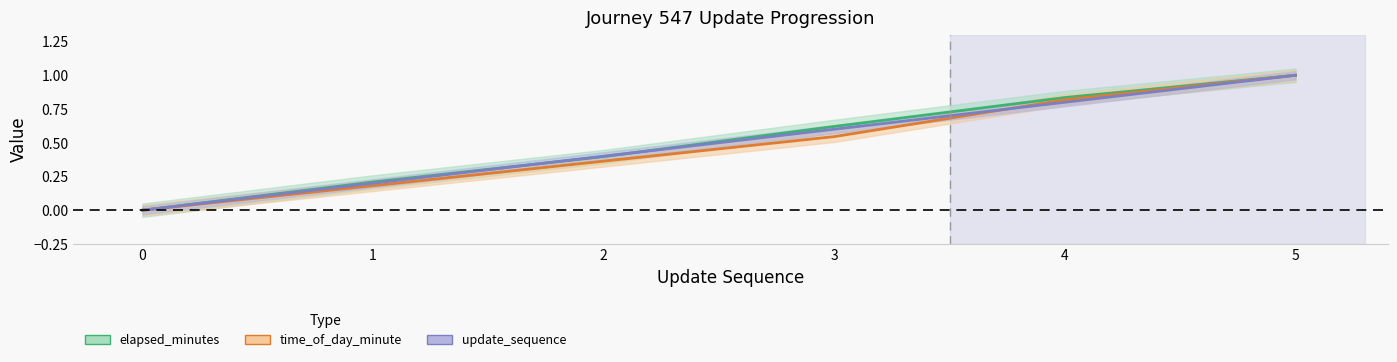

True or false: elapsed_minutes has a value of 0.3 at 0.

False